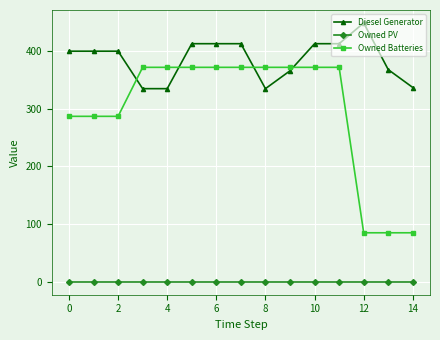

What is the highest value of the Diesel Generator series?

449